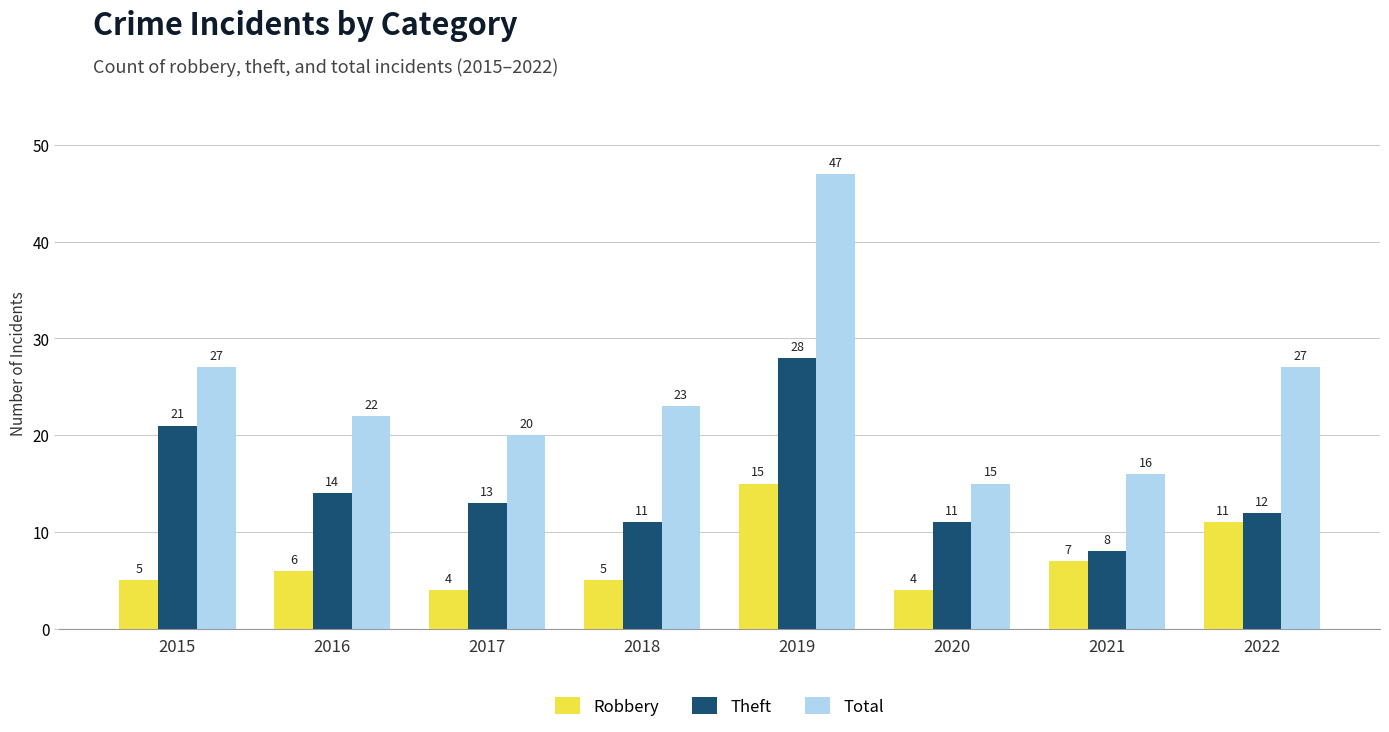

The Theft series shows 12 at 2022. True or false?

True